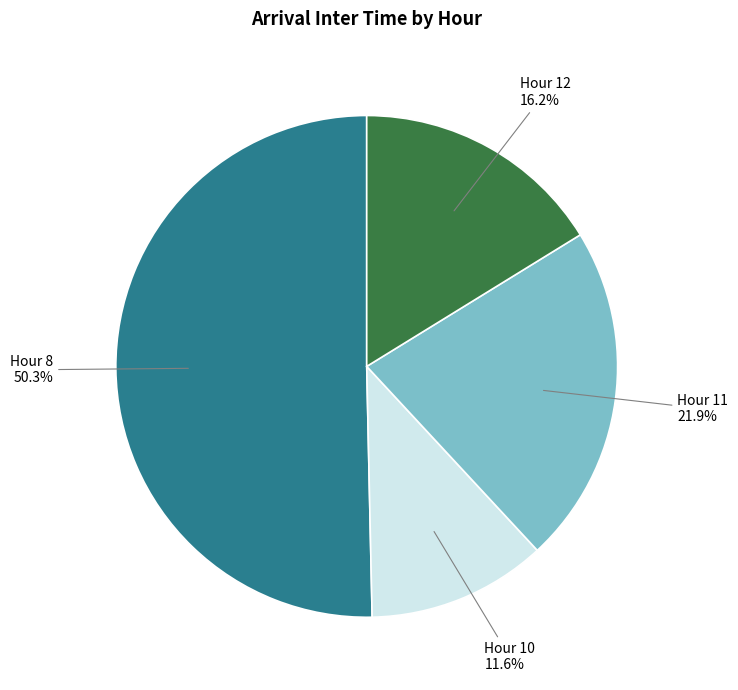

Combined, what portion of the pie is Hour 12 and Hour 11?

38.1%